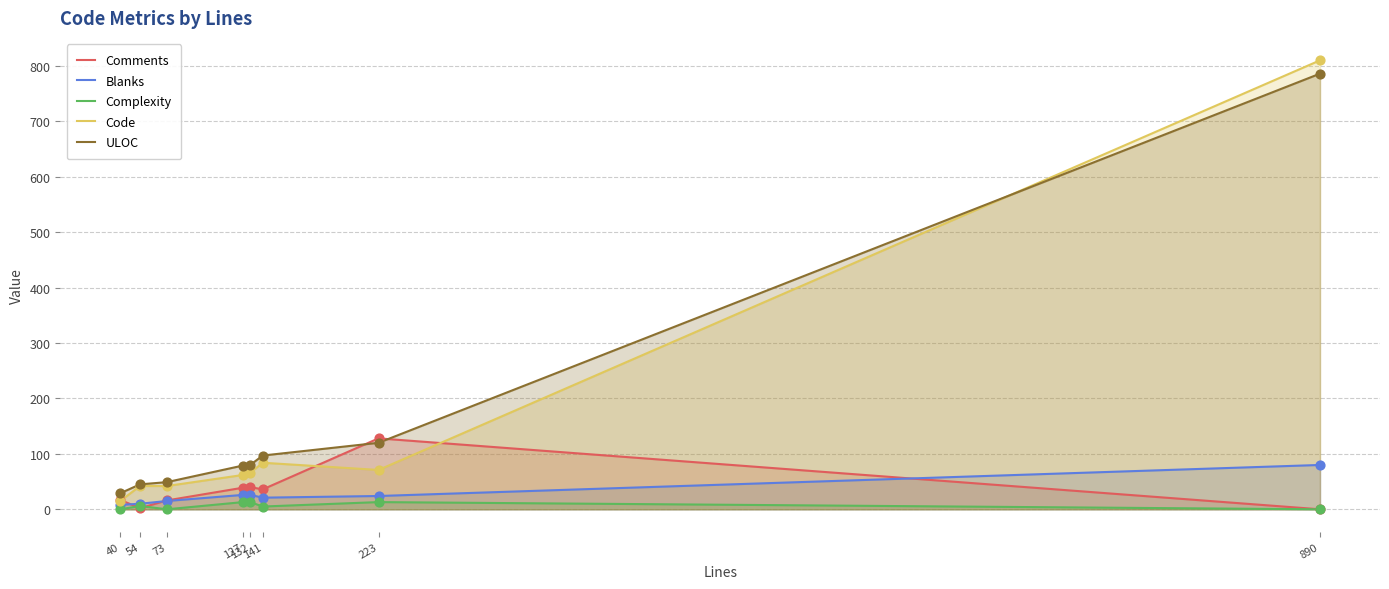

Is the value of ULOC at 223 greater than the value of Complexity at 40?

Yes